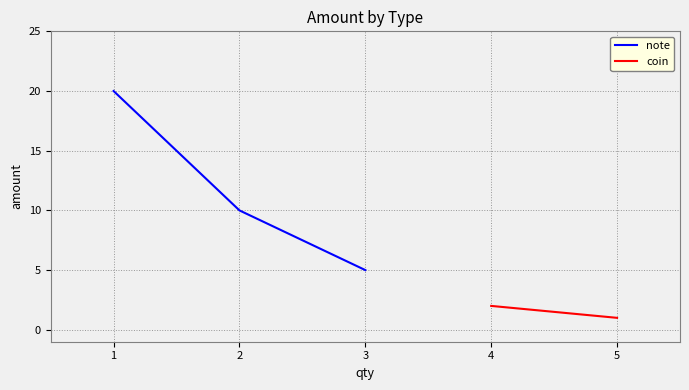

True or false: note has a value of 20 at 1.

True